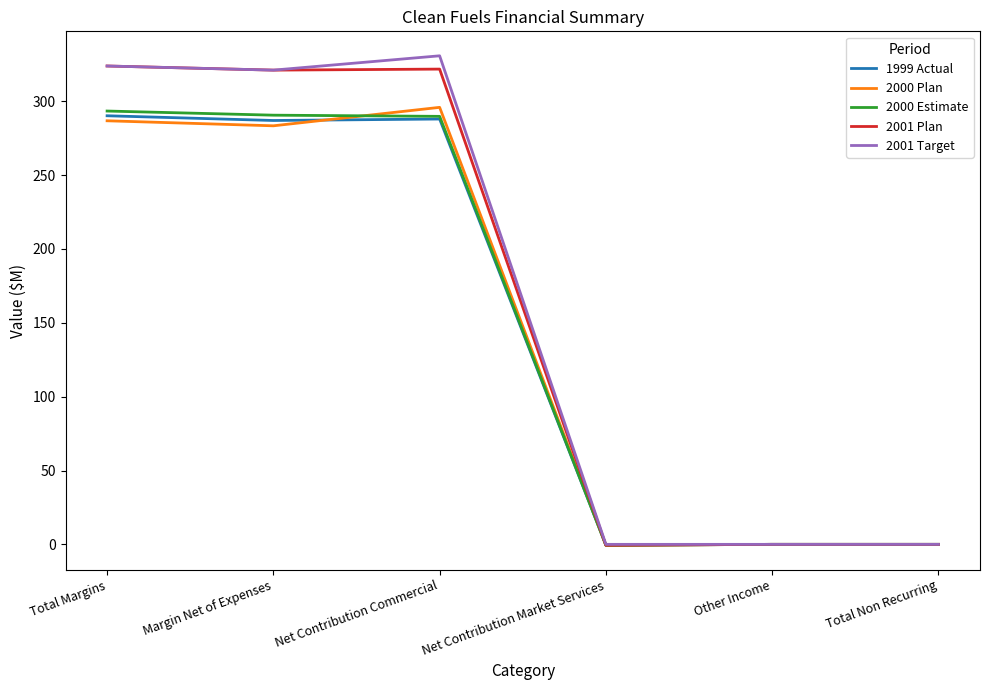

What position from the left is Net Contribution Commercial?

3